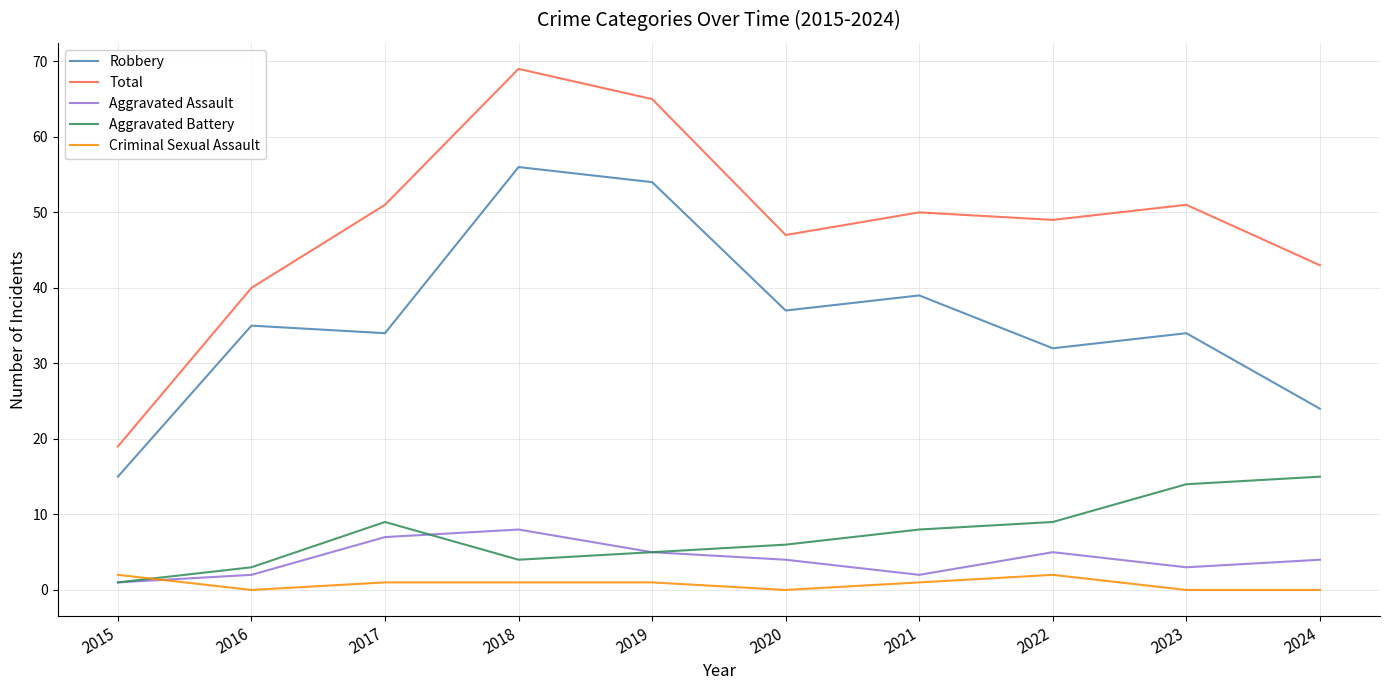

At which category is the sum across all series the highest?

2018